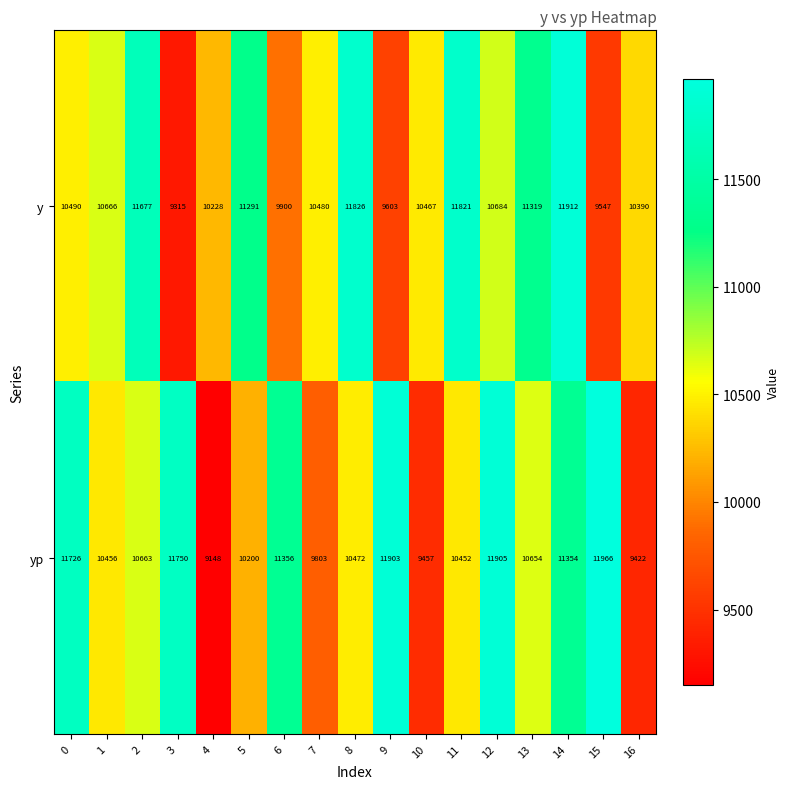

Where is yp nearest to the value 10557?

8